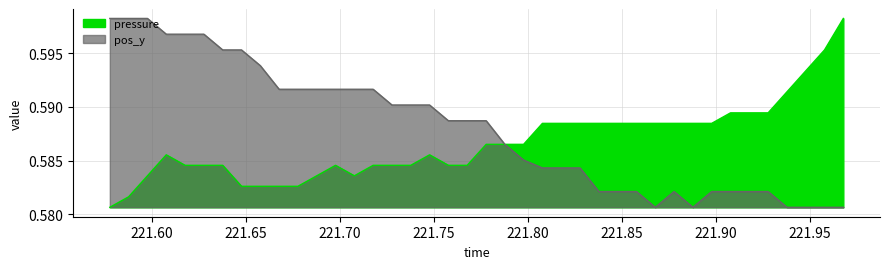

Which series has the largest total across all categories?

pos_y